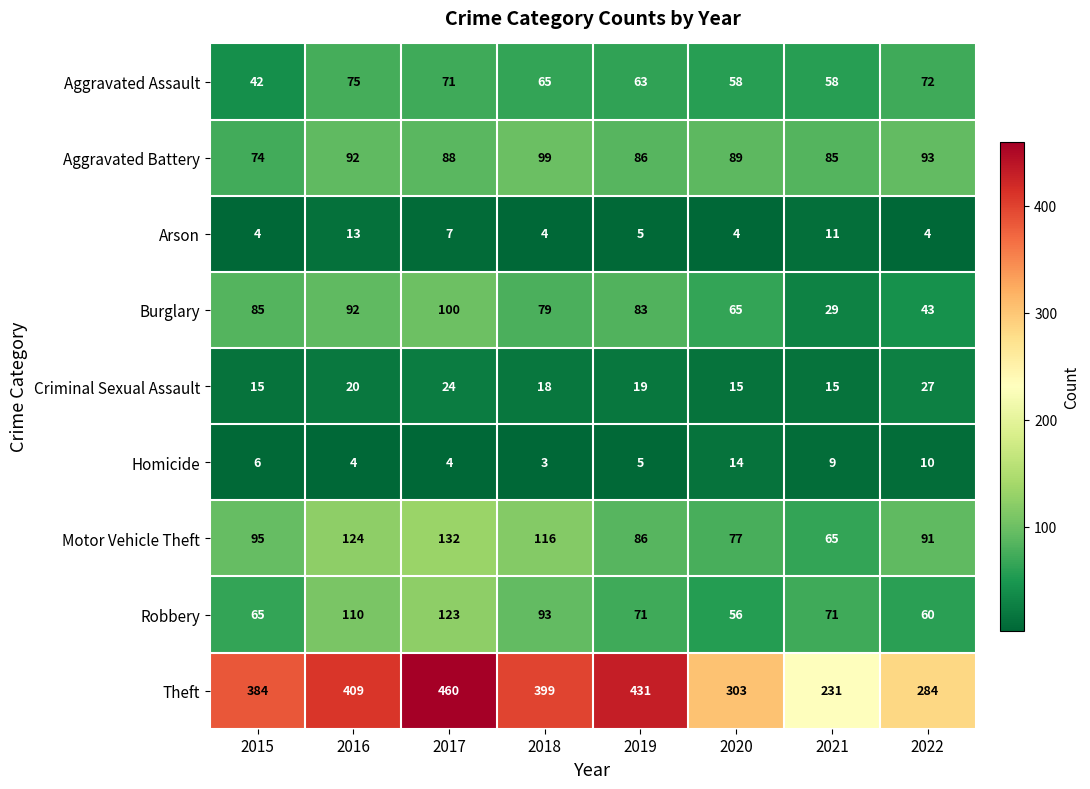

Which series has the largest total across all categories?

Theft